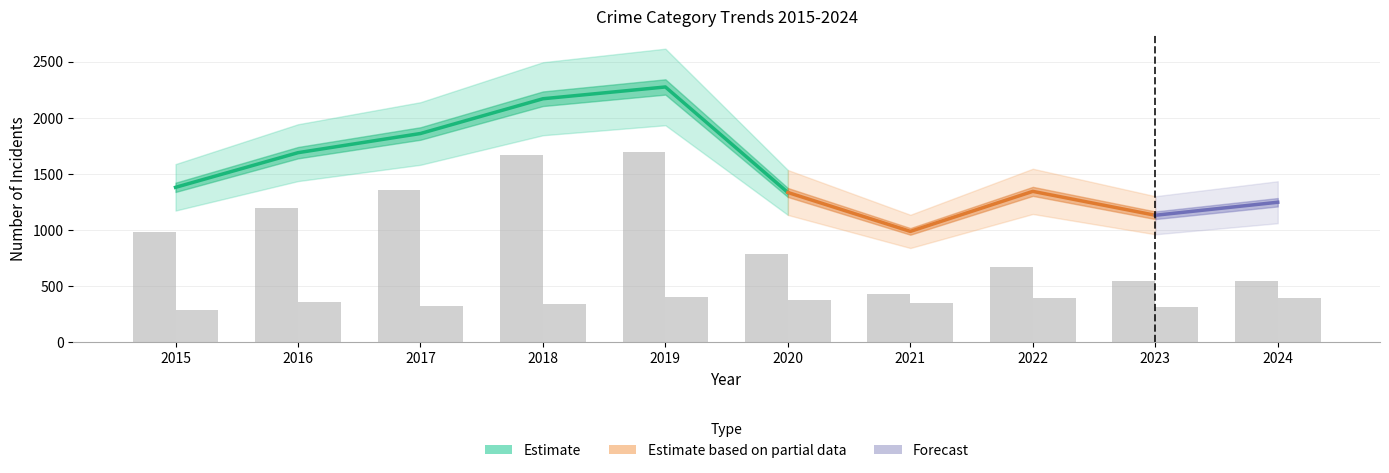

At which category is the sum across all series the highest?

2019